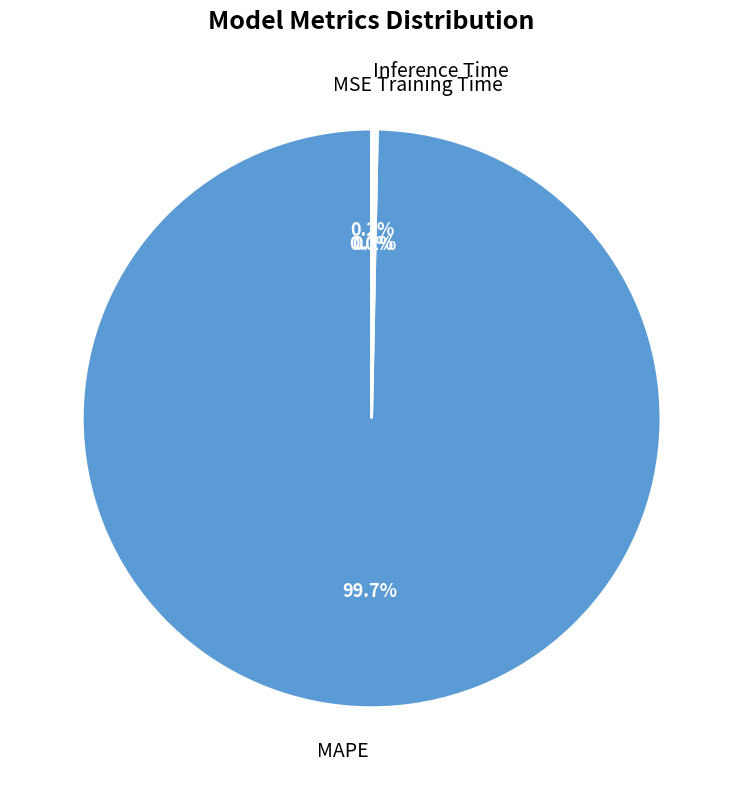

Which category accounts for the majority?

MAPE